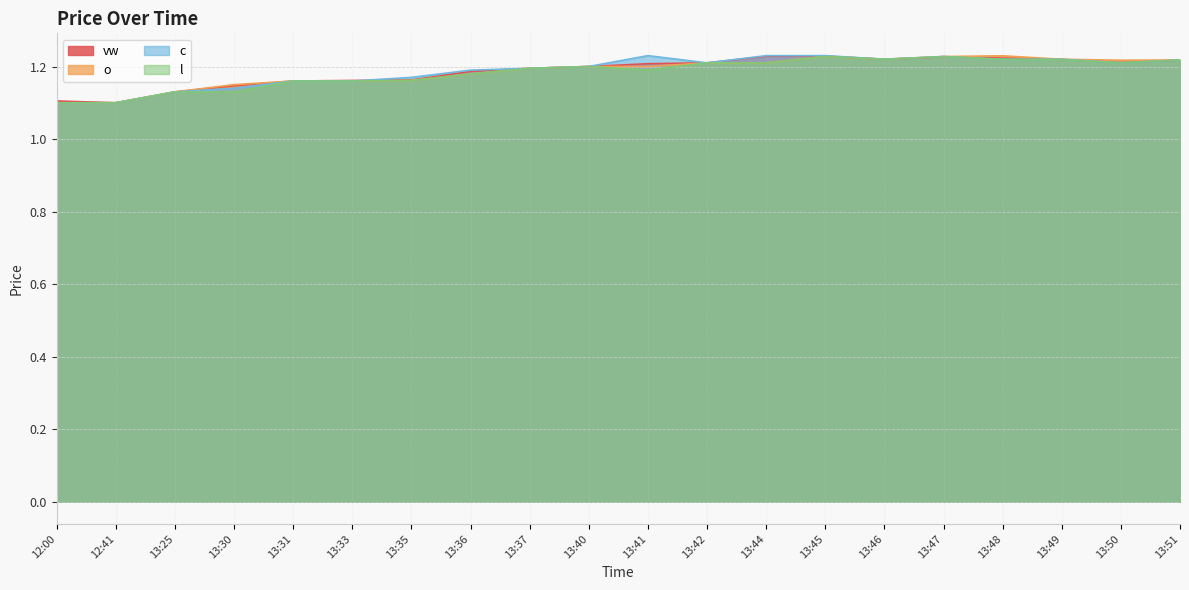

Reading left to right, what are all the values shown in this chart?

vw: 1.1	1.1	1.1	1.1	1.2	1.2	1.2	1.2	1.2	1.2	1.2	1.2	1.2	1.2	1.2	1.2	1.2	1.2	1.2	1.2
o: 1.1	1.1	1.1	1.1	1.2	1.2	1.2	1.2	1.2	1.2	1.2	1.2	1.2	1.2	1.2	1.2	1.2	1.2	1.2	1.2
c: 1.1	1.1	1.1	1.1	1.2	1.2	1.2	1.2	1.2	1.2	1.2	1.2	1.2	1.2	1.2	1.2	1.2	1.2	1.2	1.2
l: 1.1	1.1	1.1	1.1	1.2	1.2	1.2	1.2	1.2	1.2	1.2	1.2	1.2	1.2	1.2	1.2	1.2	1.2	1.2	1.2